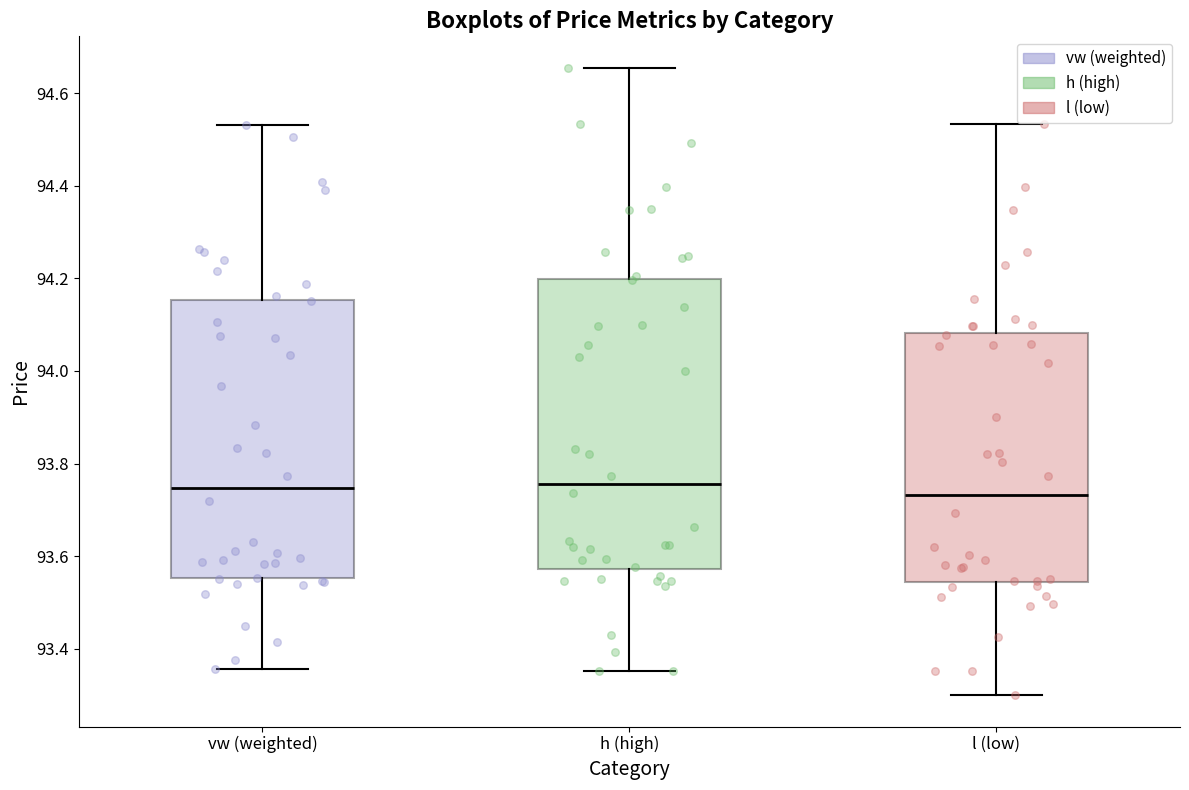

Reading left to right, read every box against the y-axis: the position of its median line, the range the box covers, and the ends of its whiskers. The values are not printed on the chart, so give them approximately, as read against the axis.

vw (weighted): median 93.74, box 93.56 to 94.16, whiskers 93.36 to 94.54
h (high): median 93.76, box 93.58 to 94.20, whiskers 93.36 to 94.66
l (low): median 93.74, box 93.54 to 94.08, whiskers 93.30 to 94.54